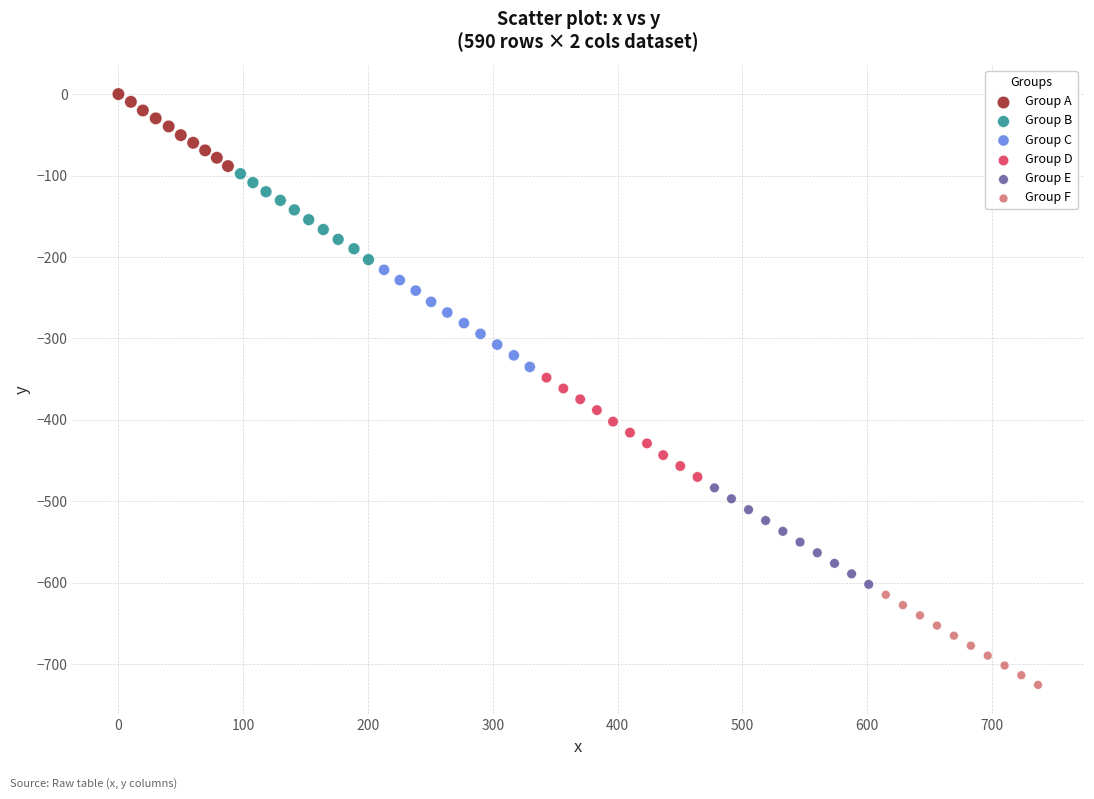

Which series has the largest Y range (max minus min)?

Group D